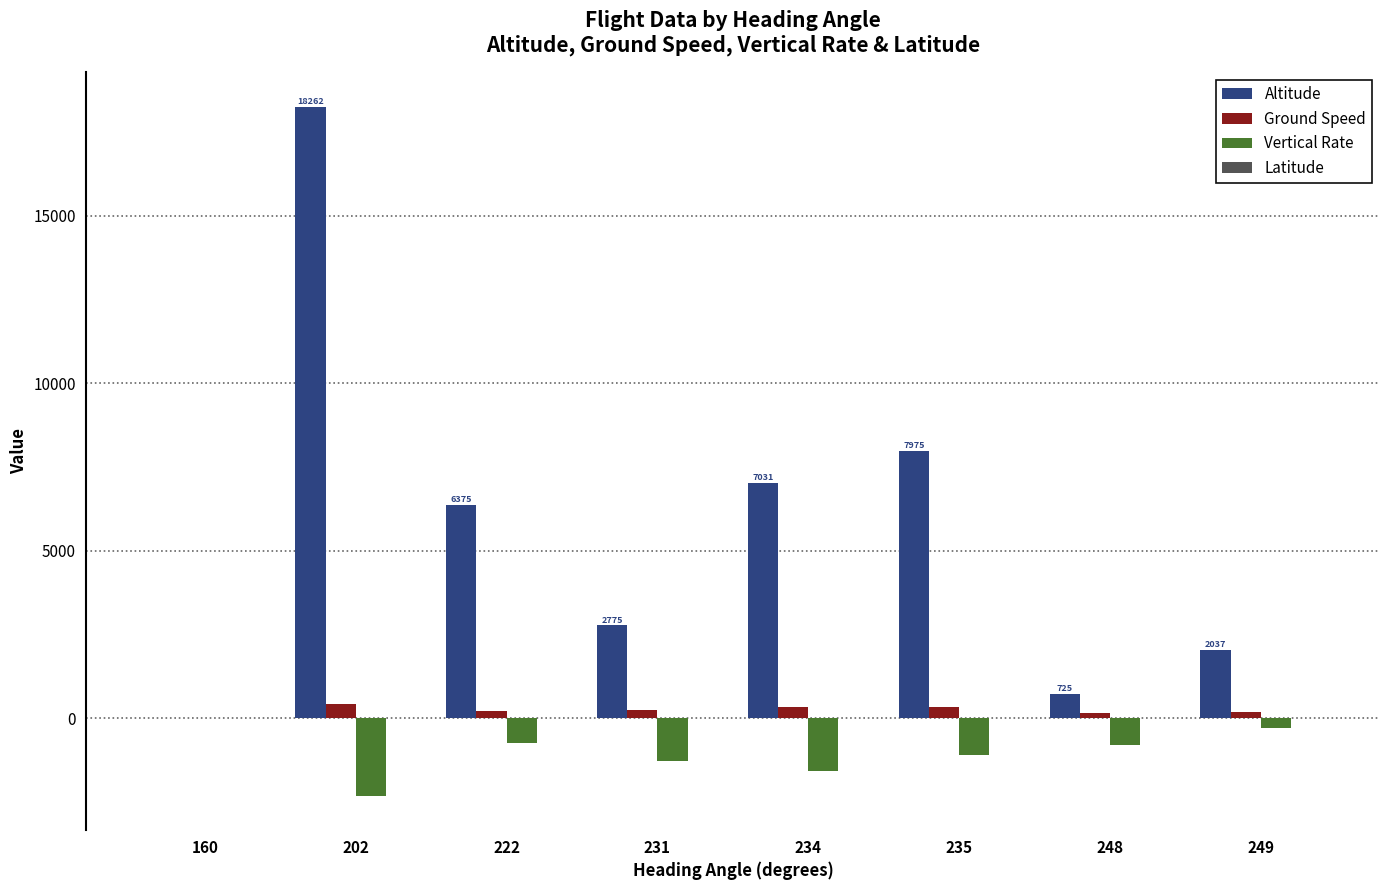

Is it true that Altitude equals 2775.0 at 231?

True